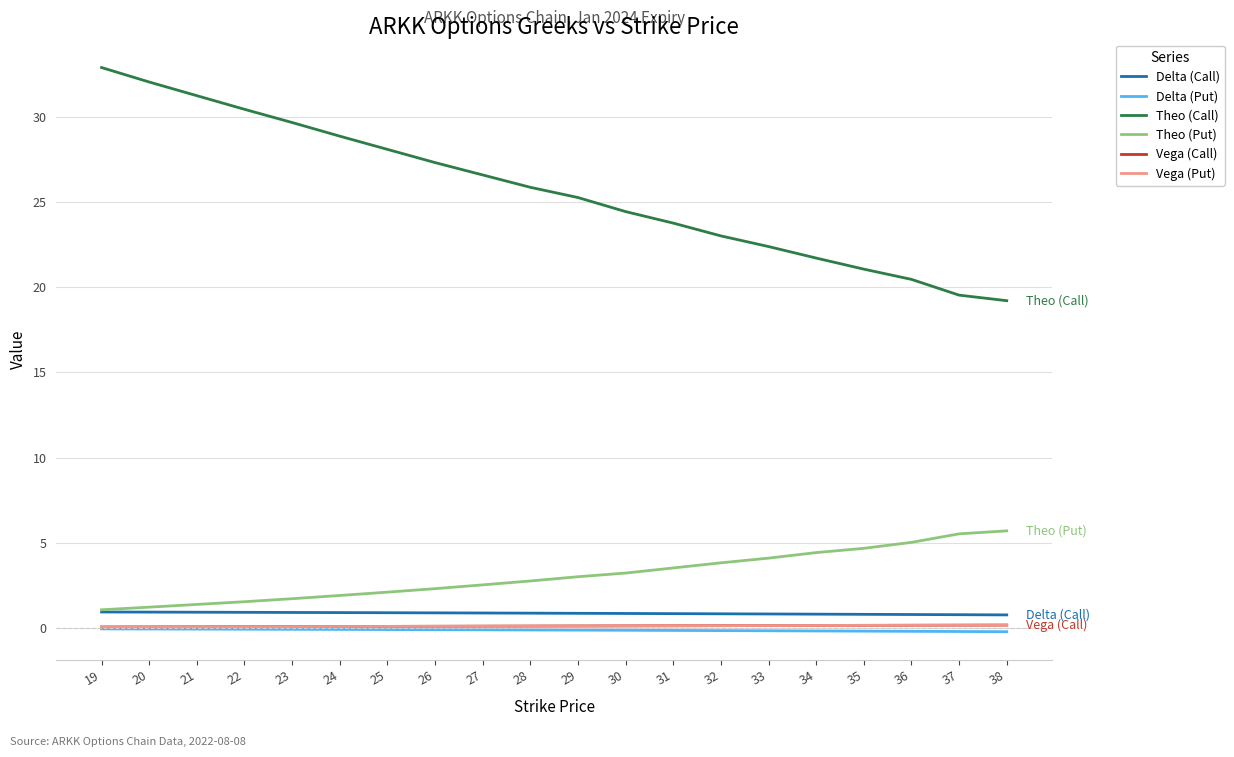

Which category has the highest value across all series?

19